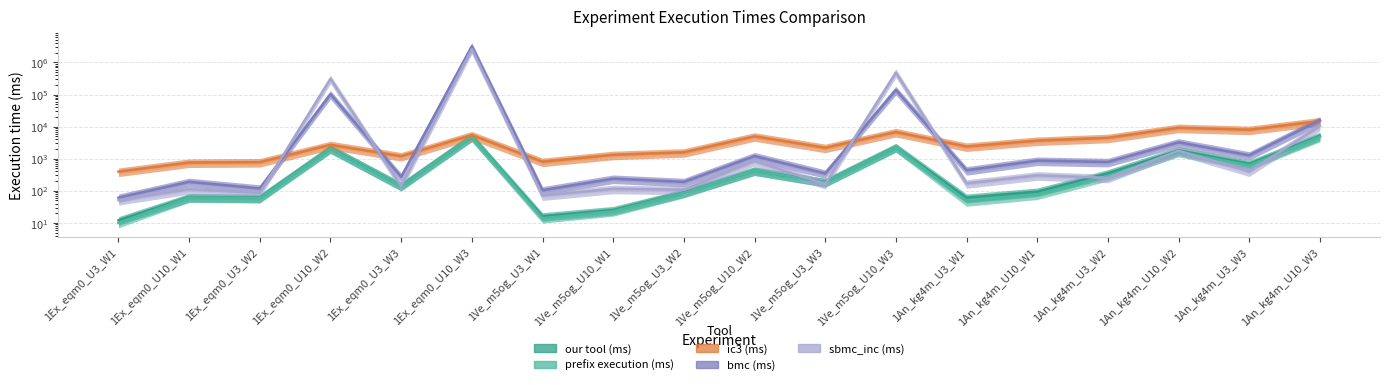

How many lines are shown in the chart?

5